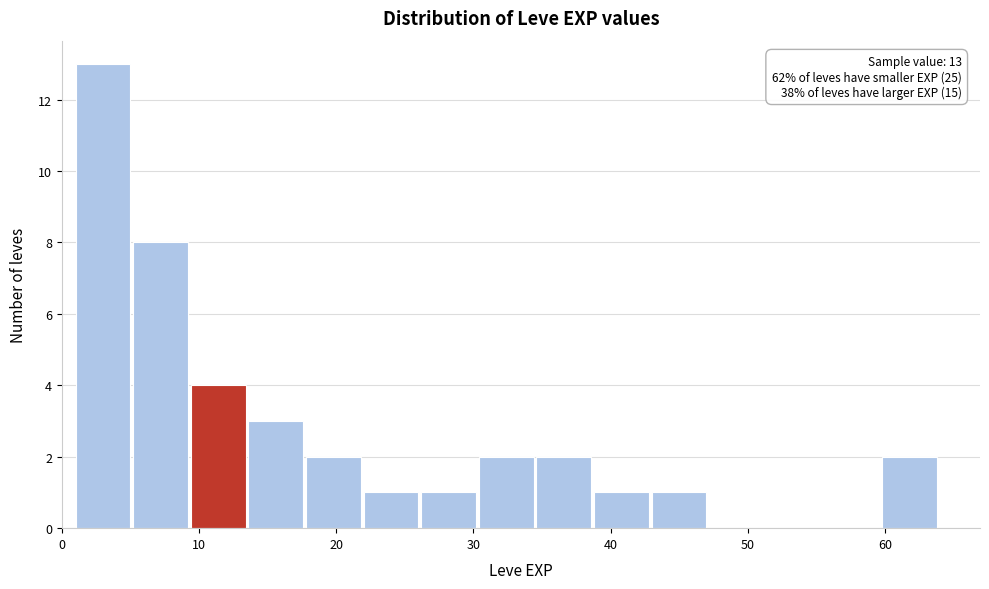

Which range on the x-axis has the tallest bar?

1.0 to 5.2